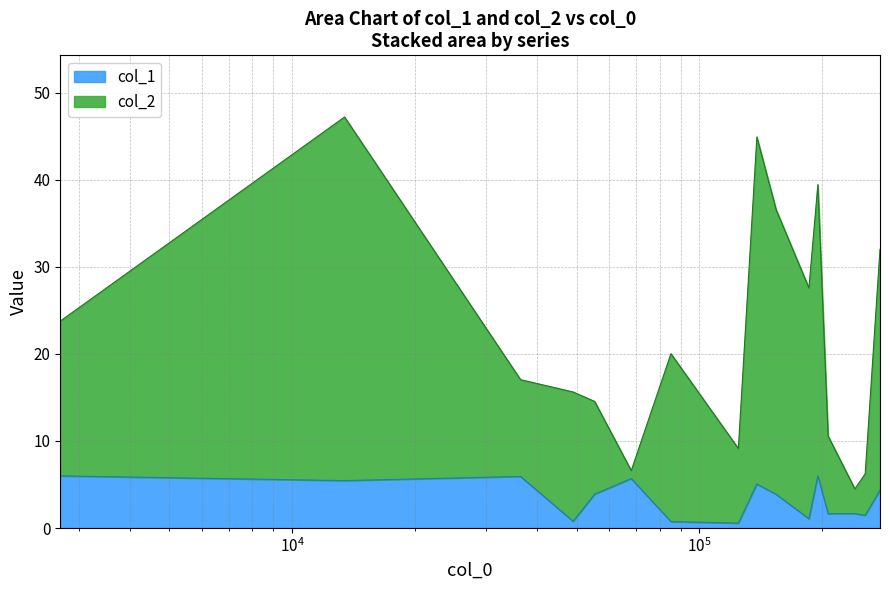

How many lines are shown in the chart?

2